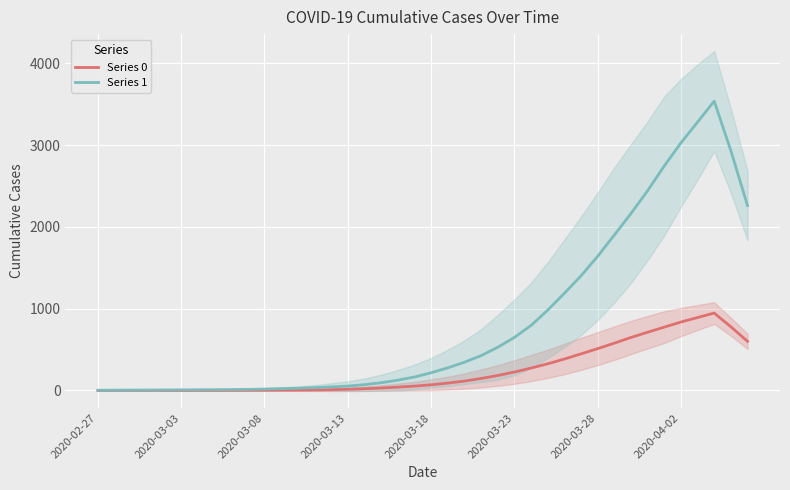

True or false: Series 1 and Series 0 intersect in this chart.

False